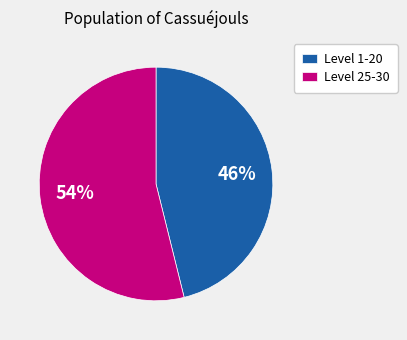

Which has a higher value, Level 1-20 or Level 25-30?

Level 25-30